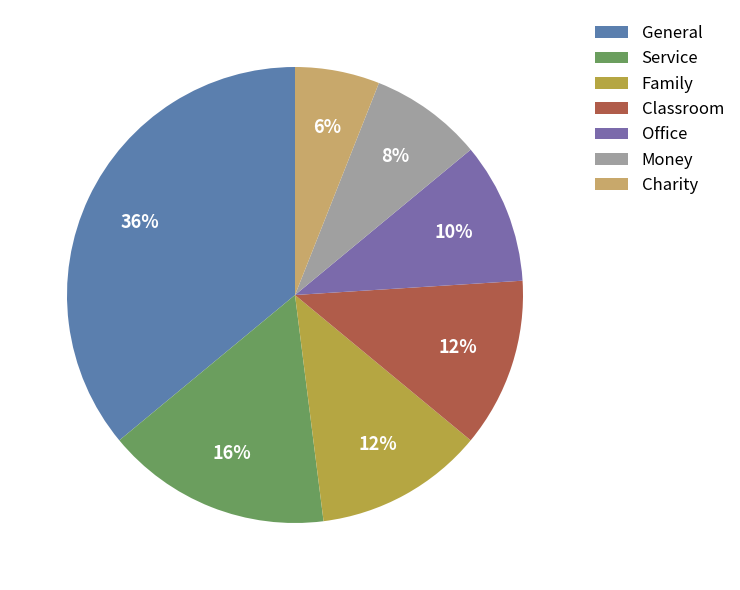

What is the largest slice in the pie chart?

General